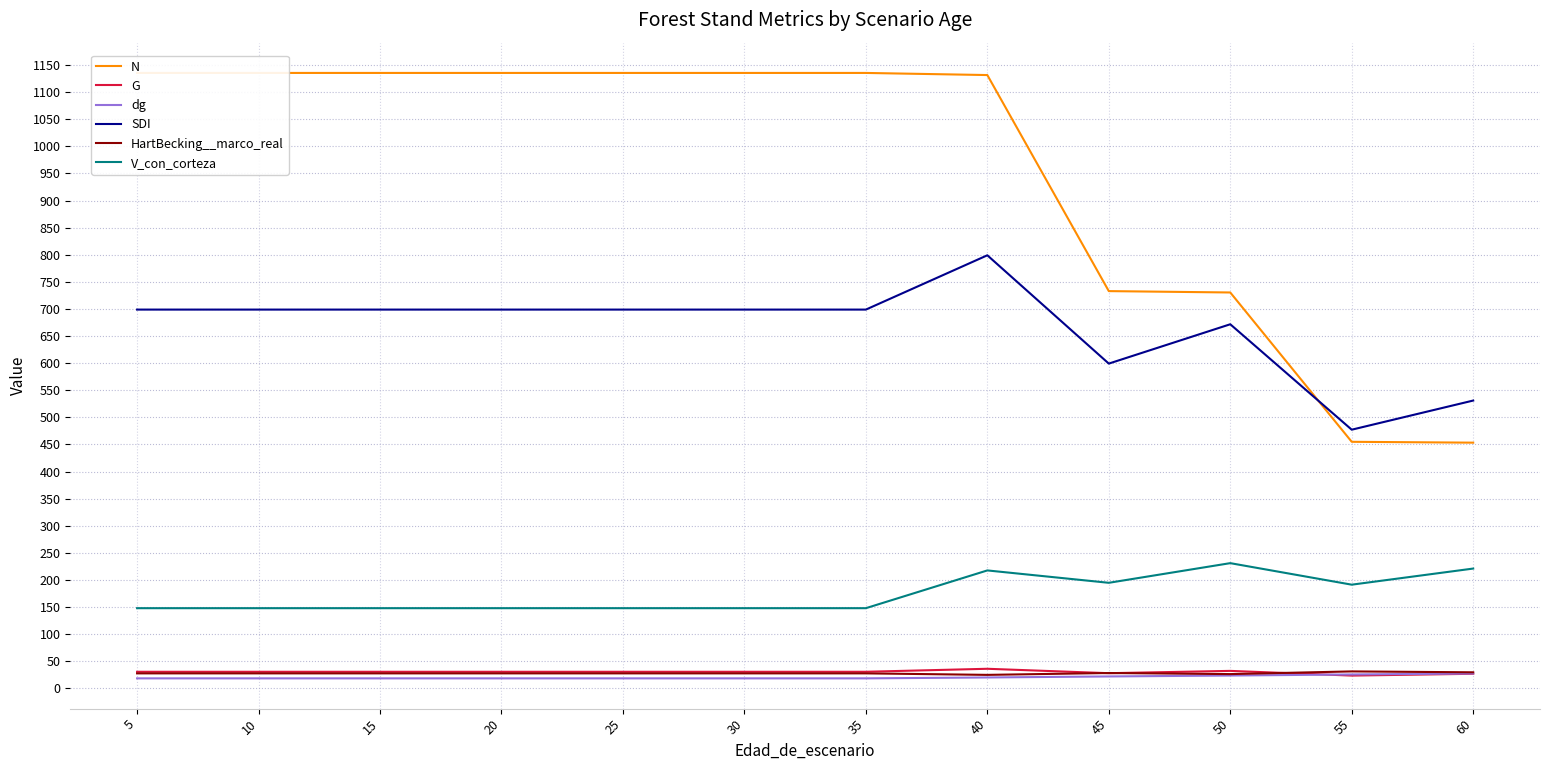

What is the value of the dg point at the 2nd from the left?

18.6